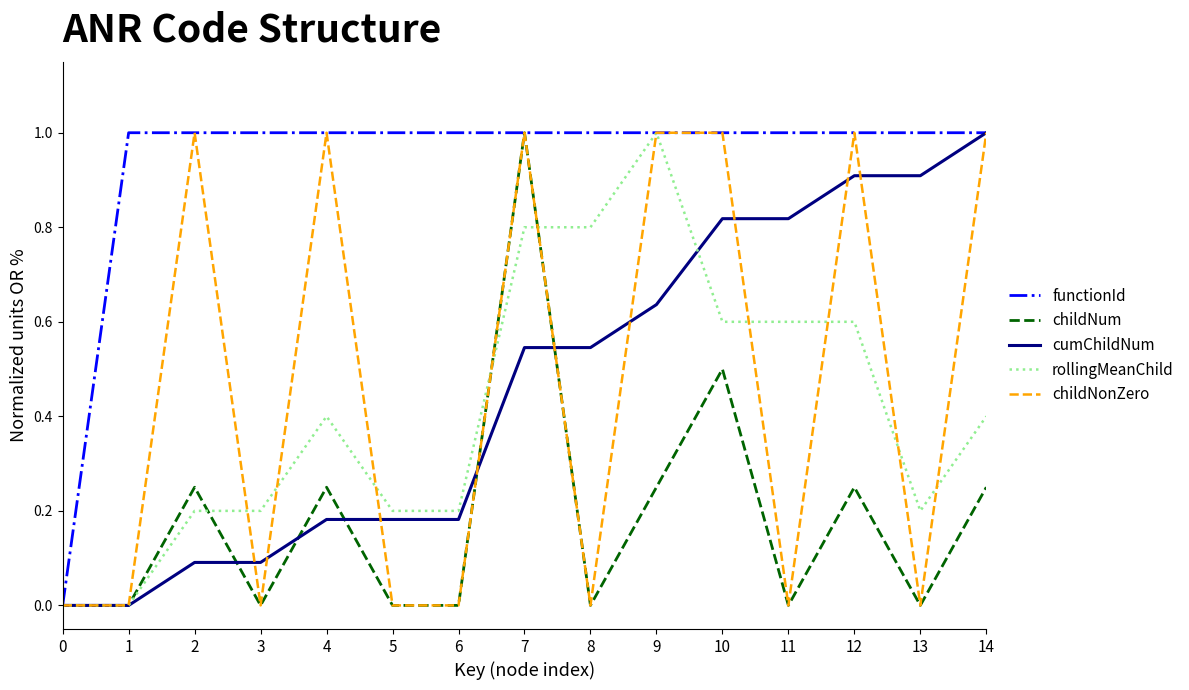

What is the total value across all series at 7?

4.3